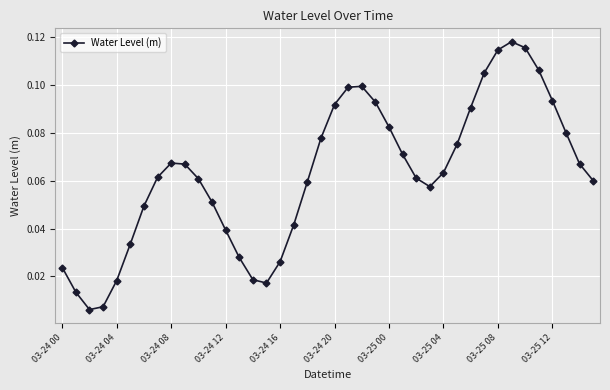

True or false: there are more than 1 points higher than both neighbors.

True